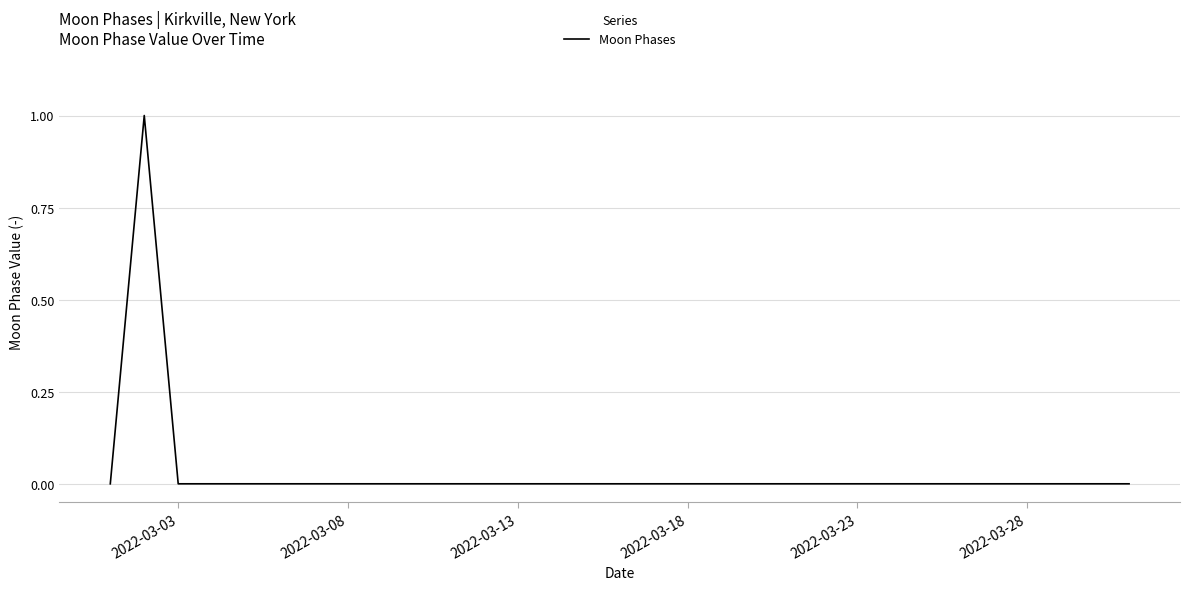

Does the chart have visible grid lines?

Yes